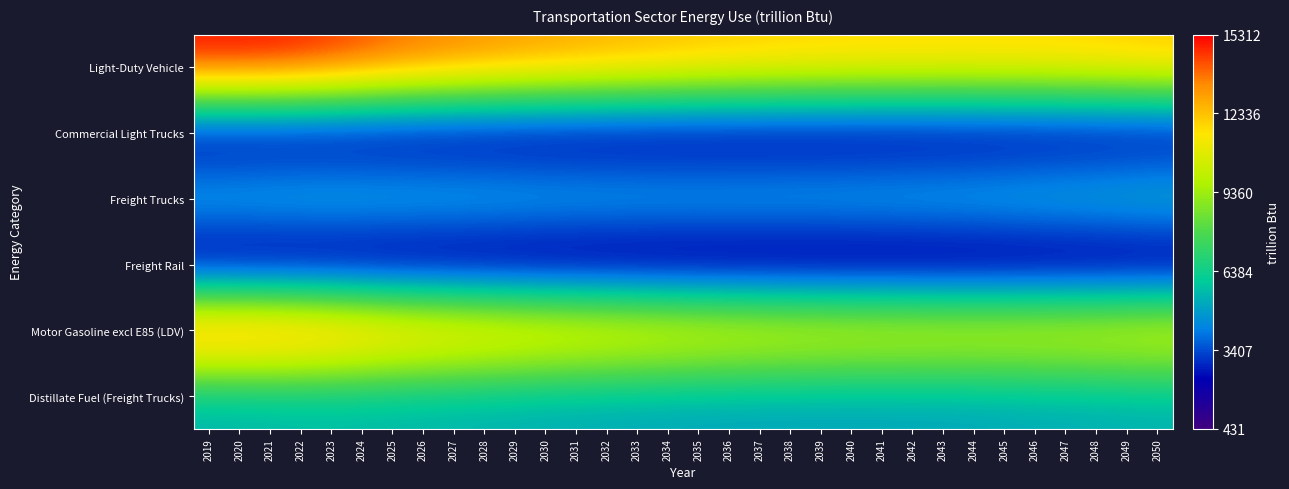

Reading right to left, list all the values displayed in this chart.

Light-Duty Vehicle: 2050=12346.8	2049=12262.8	2048=12190.2	2047=12129.3	2046=12085.4	2045=12055.0	2044=12044.4	2043=12045.4	2042=12057.5	2041=12081.1	2040=12118.1	2039=12158.7	2038=12215.1	2037=12287.3	2036=12372.9	2035=12470.6	2034=12602.7	2033=12735.2	2032=12863.3	2031=13002.7	2030=13139.1	2029=13299.9	2028=13482.8	2027=13685.5	2026=13909.2	2025=14167.2	2024=14499.3	2023=14804.8	2022=15068.8	2021=15236.7	2020=15307.1	2019=15312.4
Commercial Light Trucks: 2050=1083.5	2049=1068.9	2048=1054.3	2047=1040.0	2046=1026.8	2045=1010.4	2044=997.5	2043=985.9	2042=975.7	2041=966.6	2040=957.6	2039=949.0	2038=941.4	2037=934.1	2036=926.9	2035=920.1	2034=914.8	2033=909.7	2032=904.7	2031=901.2	2030=896.5	2029=895.3	2028=893.5	2027=892.4	2026=891.9	2025=892.5	2024=893.0	2023=896.9	2022=897.7	2021=895.7	2020=891.8	2019=890.9
Freight Trucks: 2050=6286.2	2049=6210.5	2048=6135.8	2047=6065.6	2046=6011.4	2045=5936.5	2044=5878.5	2043=5829.9	2042=5795.2	2041=5762.4	2040=5737.4	2039=5717.1	2038=5705.6	2037=5696.8	2036=5695.1	2035=5689.6	2034=5695.0	2033=5715.5	2032=5732.9	2031=5765.2	2030=5788.2	2029=5841.3	2028=5879.7	2027=5917.5	2026=5946.2	2025=5975.9	2024=5996.0	2023=6012.8	2022=5985.8	2021=5953.2	2020=5905.2	2019=5881.7
Freight Rail: 2050=445.8	2049=442.4	2048=439.8	2047=437.6	2046=436.5	2045=433.3	2044=432.1	2043=431.6	2042=431.4	2041=430.9	2040=431.9	2039=433.9	2038=434.0	2037=437.7	2036=438.9	2035=438.7	2034=441.0	2033=441.0	2032=441.2	2031=441.7	2030=442.8	2029=447.7	2028=452.5	2027=452.7	2026=453.2	2025=445.3	2024=457.6	2023=464.5	2022=467.1	2021=472.7	2020=496.0	2019=521.5
Motor Gasoline excl E85 (LDV): 2050=11838.6	2049=11771.2	2048=11714.5	2047=11669.2	2046=11639.2	2045=11623.3	2044=11624.7	2043=11640.3	2042=11667.8	2041=11704.5	2040=11755.6	2039=11810.4	2038=11879.6	2037=11966.2	2036=12065.7	2035=12177.0	2034=12321.5	2033=12465.9	2032=12605.9	2031=12756.4	2030=12903.0	2029=13077.6	2028=13269.9	2027=13481.3	2026=13712.8	2025=13981.0	2024=14325.3	2023=14641.0	2022=14917.3	2021=15098.5	2020=15180.8	2019=15199.5
Distillate Fuel (Freight Trucks): 2050=5250.5	2049=5210.7	2048=5169.7	2047=5130.9	2046=5104.2	2045=5058.8	2044=5027.0	2043=5002.5	2042=4989.2	2041=4977.0	2040=4971.0	2039=4968.2	2038=4972.7	2037=4978.9	2036=4991.4	2035=5000.5	2034=5018.2	2033=5048.8	2032=5076.3	2031=5116.7	2030=5147.8	2029=5205.6	2028=5249.9	2027=5292.6	2026=5325.9	2025=5358.9	2024=5381.6	2023=5400.5	2022=5378.0	2021=5349.2	2020=5306.9	2019=5283.1